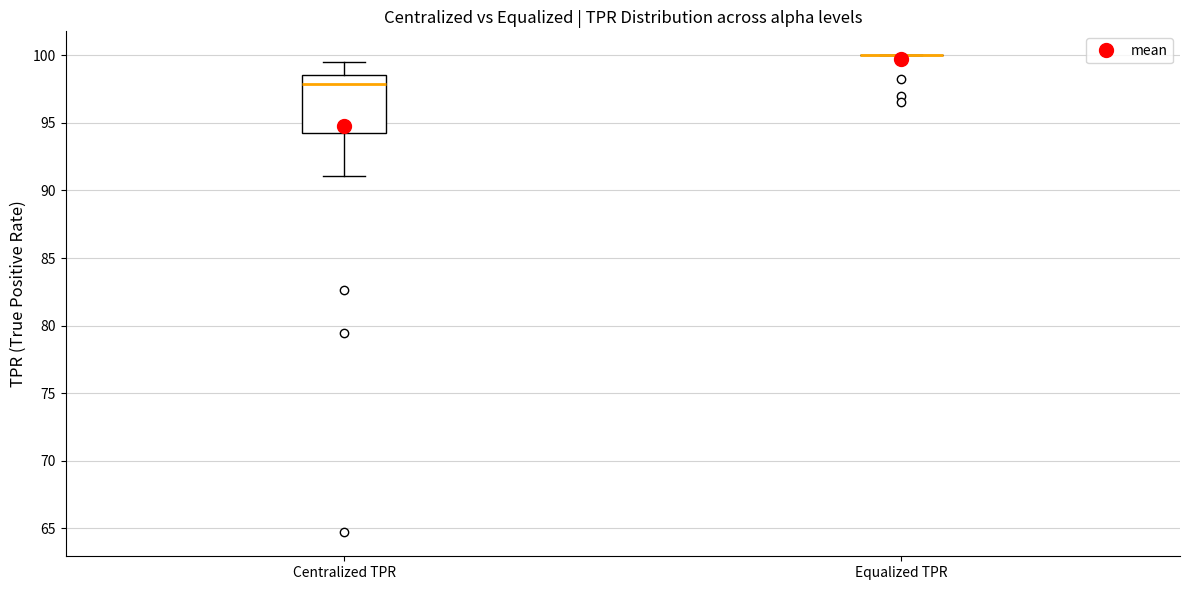

Where does the lower whisker of the box for Centralized TPR end on the y-axis? The values are not printed on the chart, so give them approximately, as read against the axis.

91.0